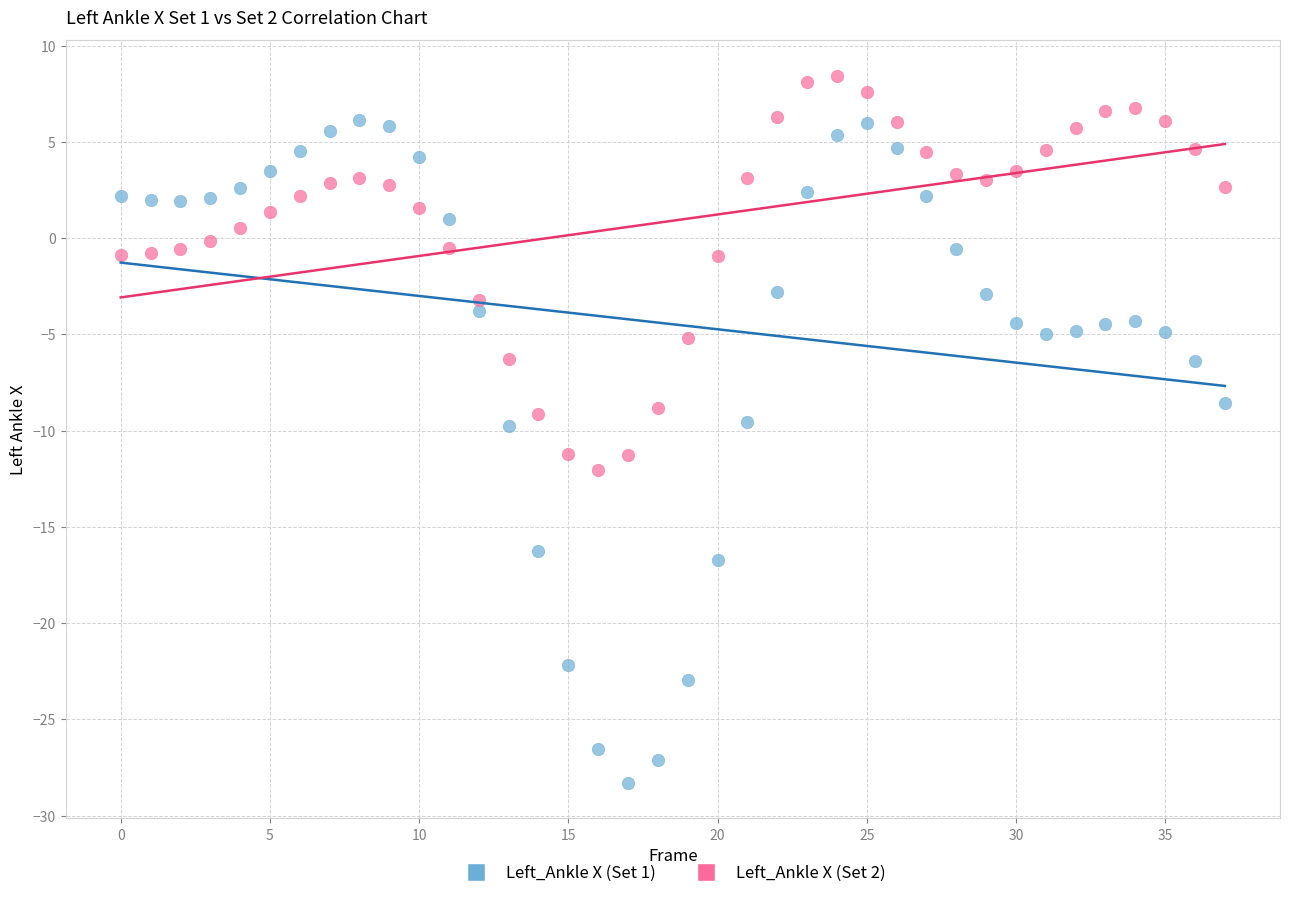

Which series reaches the maximum Y coordinate?

Left_Ankle X (Set 2)